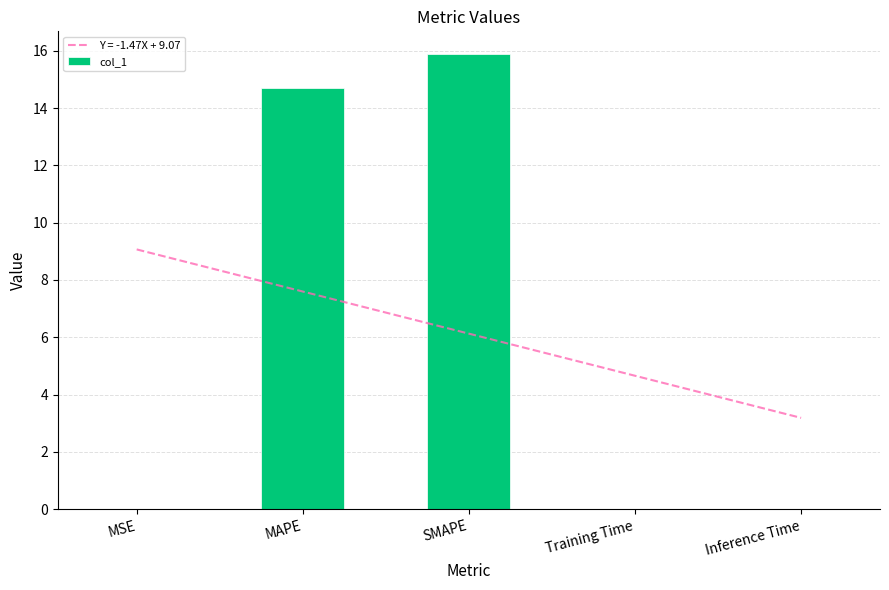

What is the greatest value displayed?

15.9